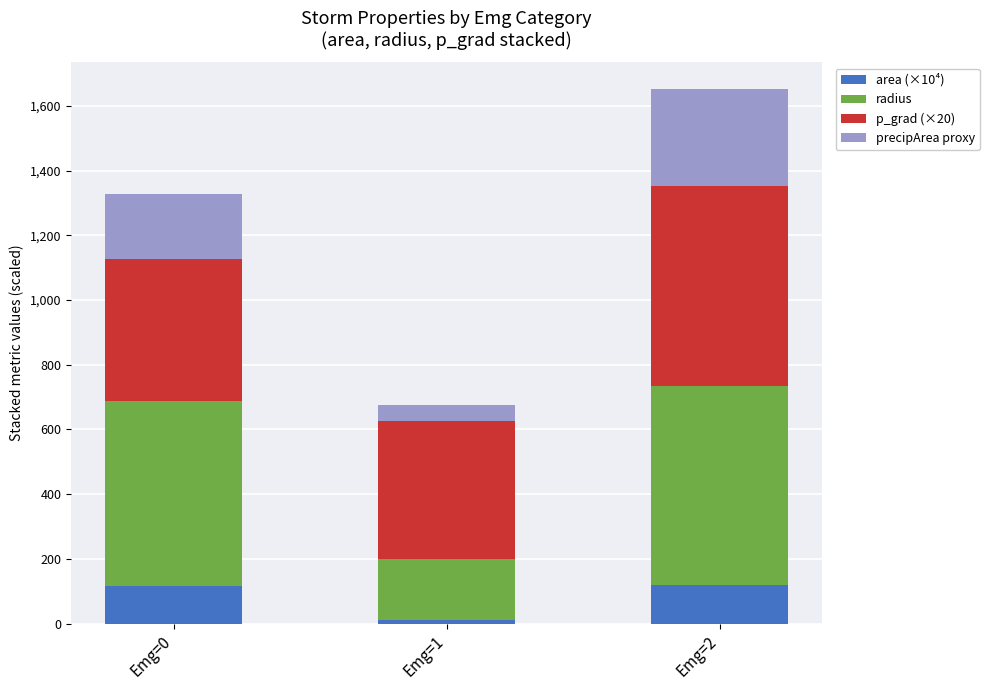

The value of area (×10⁴) at Emg=2 is 119.2. True or false?

True